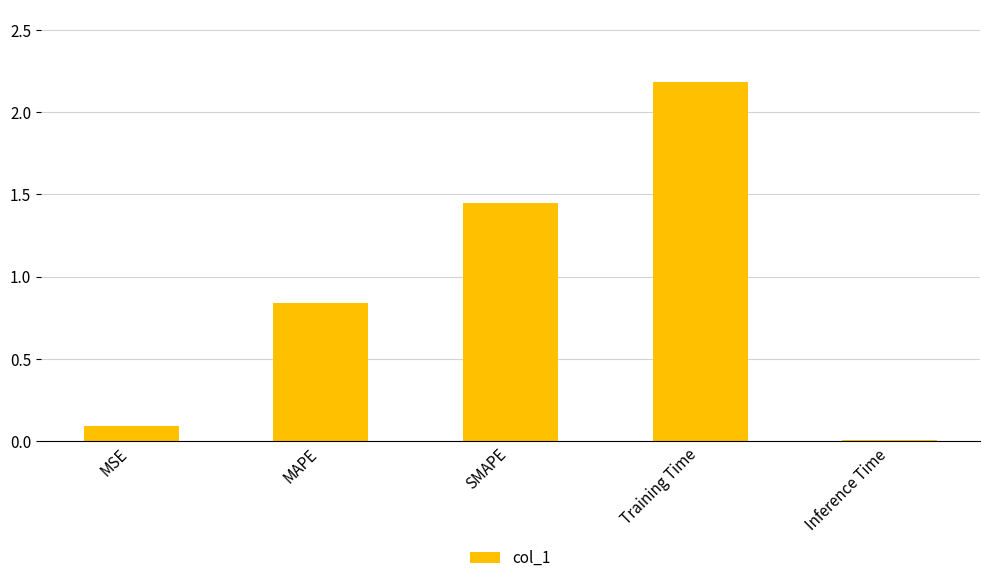

Rank the categories by value from highest to lowest.

Training Time, SMAPE, MAPE, MSE, Inference Time